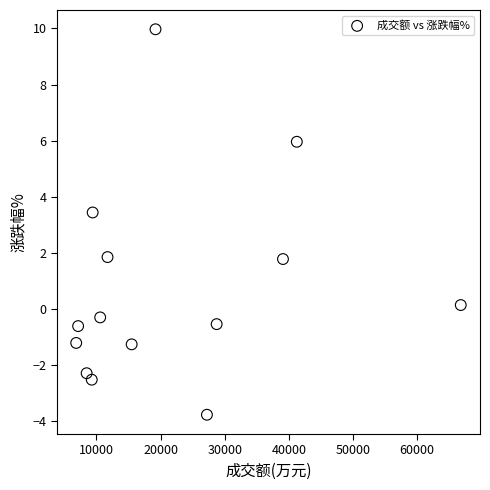

What Y value in the scatter plot is closest to 3?

3.4